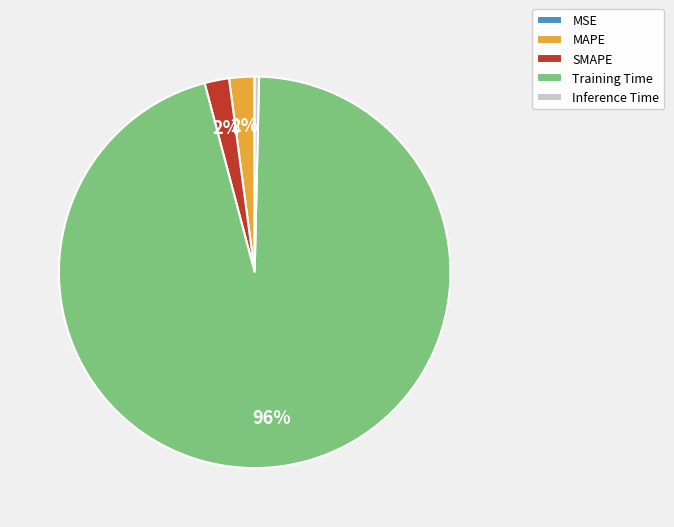

Which category accounts for the majority?

Training Time